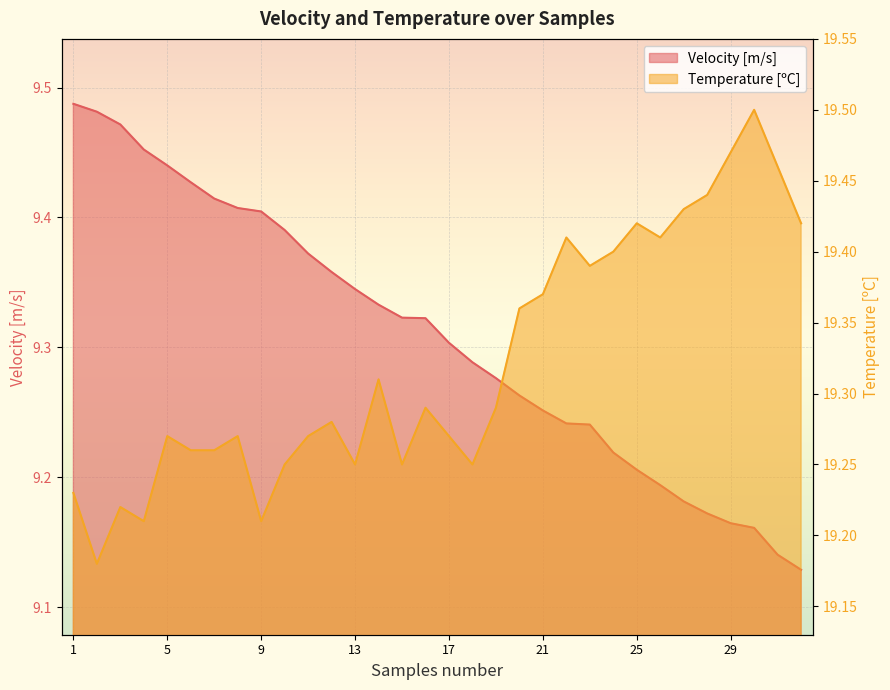

What is the difference between the maximum and minimum values in the Velocity [m/s] series?

0.4